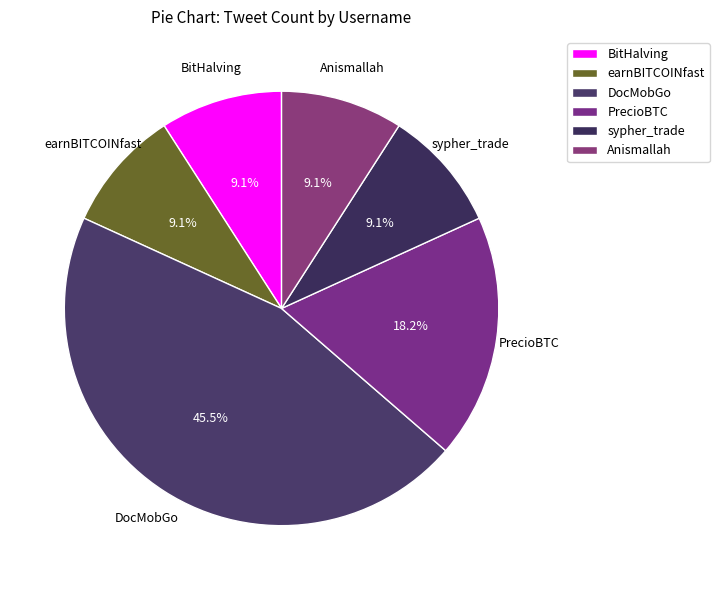

Which slice is the largest?

DocMobGo